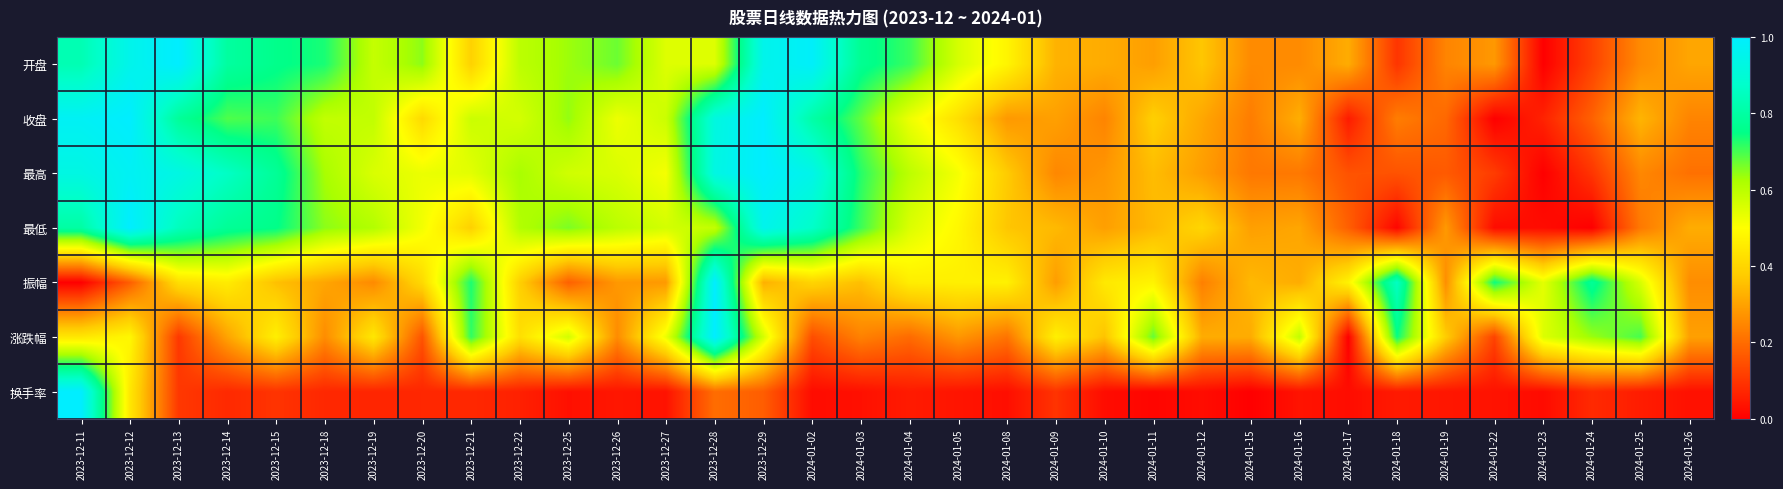

Reading left to right, extract all data points from this chart.

开盘: 2023-12-11=0.8	2023-12-12=1.0	2023-12-13=1.0	2023-12-14=0.8	2023-12-15=0.8	2023-12-18=0.7	2023-12-19=0.6	2023-12-20=0.6	2023-12-21=0.4	2023-12-22=0.6	2023-12-25=0.6	2023-12-26=0.7	2023-12-27=0.5	2023-12-28=0.5	2023-12-29=1.0	2024-01-02=1.0	2024-01-03=0.8	2024-01-04=0.7	2024-01-05=0.6	2024-01-08=0.5	2024-01-09=0.3	2024-01-10=0.3	2024-01-11=0.3	2024-01-12=0.4	2024-01-15=0.3	2024-01-16=0.3	2024-01-17=0.3	2024-01-18=0.1	2024-01-19=0.2	2024-01-22=0.3	2024-01-23=0.0	2024-01-24=0.1	2024-01-25=0.3	2024-01-26=0.3
收盘: 2023-12-11=1.0	2023-12-12=1.0	2023-12-13=0.8	2023-12-14=0.7	2023-12-15=0.7	2023-12-18=0.6	2023-12-19=0.6	2023-12-20=0.4	2023-12-21=0.6	2023-12-22=0.6	2023-12-25=0.6	2023-12-26=0.5	2023-12-27=0.6	2023-12-28=0.9	2023-12-29=1.0	2024-01-02=0.8	2024-01-03=0.7	2024-01-04=0.5	2024-01-05=0.4	2024-01-08=0.3	2024-01-09=0.3	2024-01-10=0.2	2024-01-11=0.4	2024-01-12=0.3	2024-01-15=0.2	2024-01-16=0.3	2024-01-17=0.1	2024-01-18=0.2	2024-01-19=0.2	2024-01-22=0.0	2024-01-23=0.1	2024-01-24=0.2	2024-01-25=0.3	2024-01-26=0.2
最高: 2023-12-11=0.9	2023-12-12=1.0	2023-12-13=0.9	2023-12-14=0.9	2023-12-15=0.8	2023-12-18=0.6	2023-12-19=0.6	2023-12-20=0.5	2023-12-21=0.5	2023-12-22=0.6	2023-12-25=0.6	2023-12-26=0.6	2023-12-27=0.5	2023-12-28=0.9	2023-12-29=1.0	2024-01-02=0.9	2024-01-03=0.7	2024-01-04=0.6	2024-01-05=0.5	2024-01-08=0.4	2024-01-09=0.2	2024-01-10=0.3	2024-01-11=0.3	2024-01-12=0.3	2024-01-15=0.2	2024-01-16=0.2	2024-01-17=0.2	2024-01-18=0.2	2024-01-19=0.2	2024-01-22=0.1	2024-01-23=0.0	2024-01-24=0.1	2024-01-25=0.2	2024-01-26=0.2
最低: 2023-12-11=0.8	2023-12-12=1.0	2023-12-13=0.8	2023-12-14=0.8	2023-12-15=0.8	2023-12-18=0.6	2023-12-19=0.6	2023-12-20=0.5	2023-12-21=0.4	2023-12-22=0.6	2023-12-25=0.7	2023-12-26=0.6	2023-12-27=0.6	2023-12-28=0.6	2023-12-29=1.0	2024-01-02=0.9	2024-01-03=0.7	2024-01-04=0.6	2024-01-05=0.5	2024-01-08=0.4	2024-01-09=0.3	2024-01-10=0.3	2024-01-11=0.3	2024-01-12=0.4	2024-01-15=0.3	2024-01-16=0.3	2024-01-17=0.2	2024-01-18=0.0	2024-01-19=0.3	2024-01-22=0.0	2024-01-23=0.0	2024-01-24=0.0	2024-01-25=0.2	2024-01-26=0.3
振幅: 2023-12-11=0.0	2023-12-12=0.2	2023-12-13=0.4	2023-12-14=0.5	2023-12-15=0.4	2023-12-18=0.3	2023-12-19=0.3	2023-12-20=0.4	2023-12-21=0.7	2023-12-22=0.4	2023-12-25=0.2	2023-12-26=0.3	2023-12-27=0.3	2023-12-28=1.0	2023-12-29=0.3	2024-01-02=0.4	2024-01-03=0.4	2024-01-04=0.5	2024-01-05=0.5	2024-01-08=0.5	2024-01-09=0.3	2024-01-10=0.4	2024-01-11=0.5	2024-01-12=0.2	2024-01-15=0.3	2024-01-16=0.3	2024-01-17=0.5	2024-01-18=0.9	2024-01-19=0.3	2024-01-22=0.7	2024-01-23=0.5	2024-01-24=0.8	2024-01-25=0.6	2024-01-26=0.3
涨跌幅: 2023-12-11=0.4	2023-12-12=0.5	2023-12-13=0.1	2023-12-14=0.3	2023-12-15=0.5	2023-12-18=0.3	2023-12-19=0.4	2023-12-20=0.2	2023-12-21=0.7	2023-12-22=0.4	2023-12-25=0.6	2023-12-26=0.3	2023-12-27=0.5	2023-12-28=1.0	2023-12-29=0.6	2024-01-02=0.1	2024-01-03=0.2	2024-01-04=0.2	2024-01-05=0.3	2024-01-08=0.2	2024-01-09=0.5	2024-01-10=0.4	2024-01-11=0.7	2024-01-12=0.3	2024-01-15=0.3	2024-01-16=0.6	2024-01-17=0.0	2024-01-18=0.7	2024-01-19=0.4	2024-01-22=0.1	2024-01-23=0.6	2024-01-24=0.6	2024-01-25=0.7	2024-01-26=0.3
换手率: 2023-12-11=1.0	2023-12-12=0.4	2023-12-13=0.1	2023-12-14=0.1	2023-12-15=0.1	2023-12-18=0.1	2023-12-19=0.1	2023-12-20=0.1	2023-12-21=0.1	2023-12-22=0.1	2023-12-25=0.0	2023-12-26=0.0	2023-12-27=0.0	2023-12-28=0.2	2023-12-29=0.2	2024-01-02=0.0	2024-01-03=0.0	2024-01-04=0.1	2024-01-05=0.0	2024-01-08=0.0	2024-01-09=0.1	2024-01-10=0.0	2024-01-11=0.0	2024-01-12=0.0	2024-01-15=0.0	2024-01-16=0.0	2024-01-17=0.0	2024-01-18=0.0	2024-01-19=0.0	2024-01-22=0.0	2024-01-23=0.0	2024-01-24=0.1	2024-01-25=0.1	2024-01-26=0.0